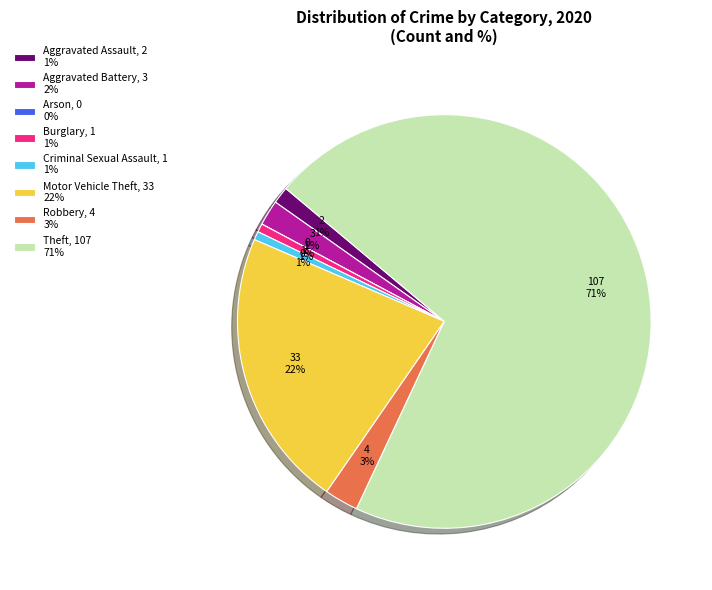

Is there a majority slice in this chart?

Yes